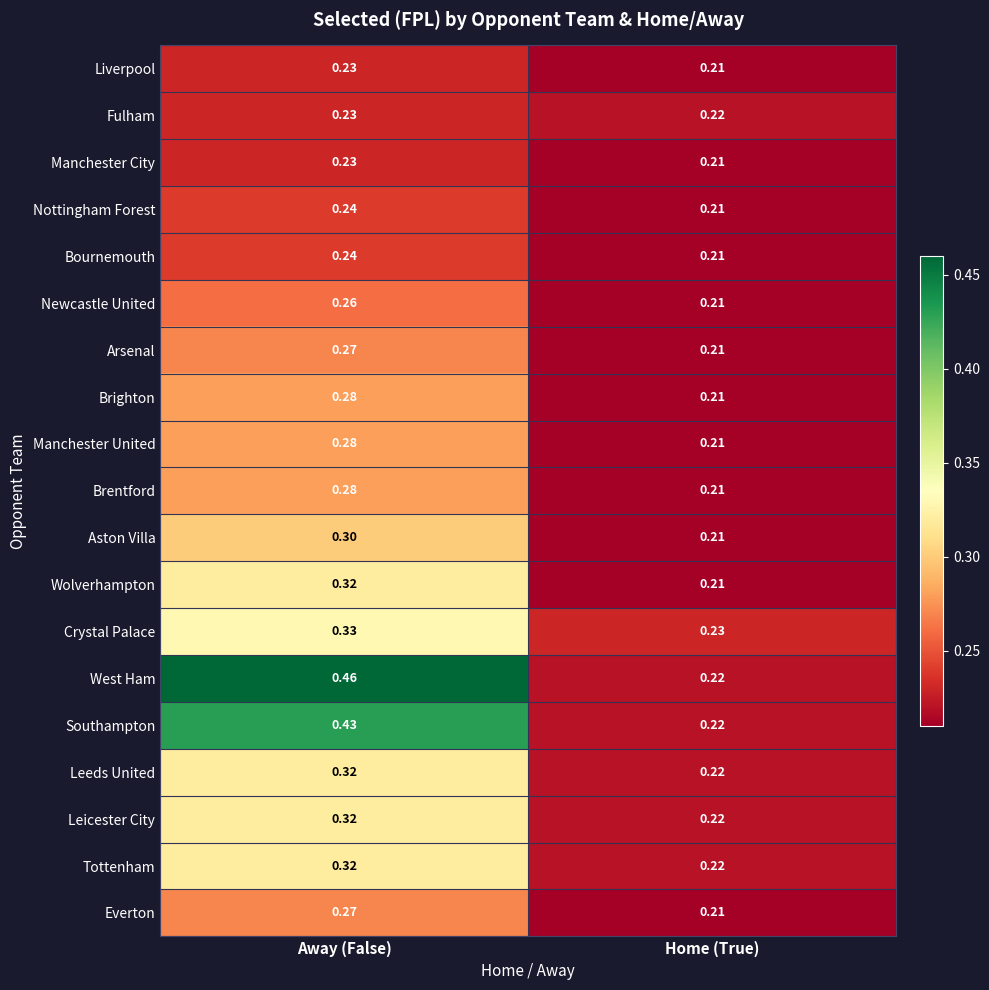

Where is Manchester City nearest to the value 0?

Home (True)